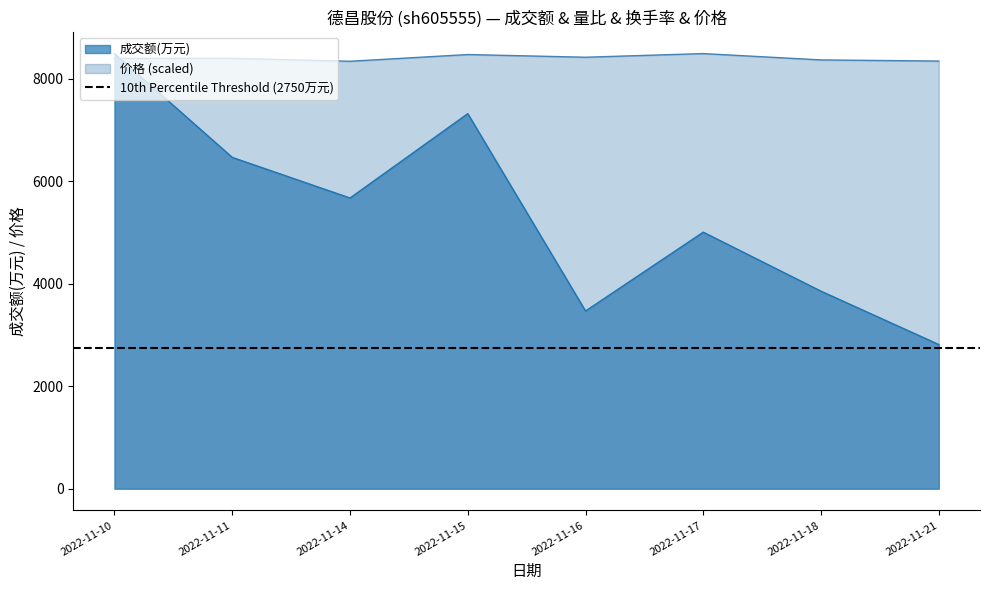

What is the sum of the 成交额(万元) values at 2022-11-16 and 2022-11-18?

7325.0